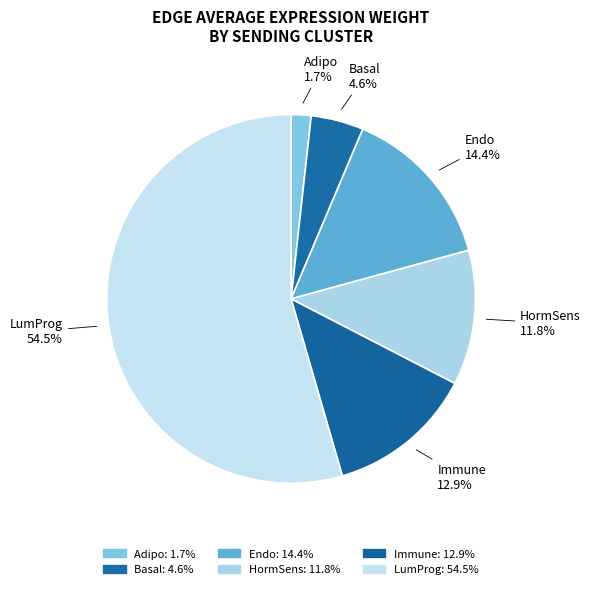

Which category accounts for the majority?

LumProg